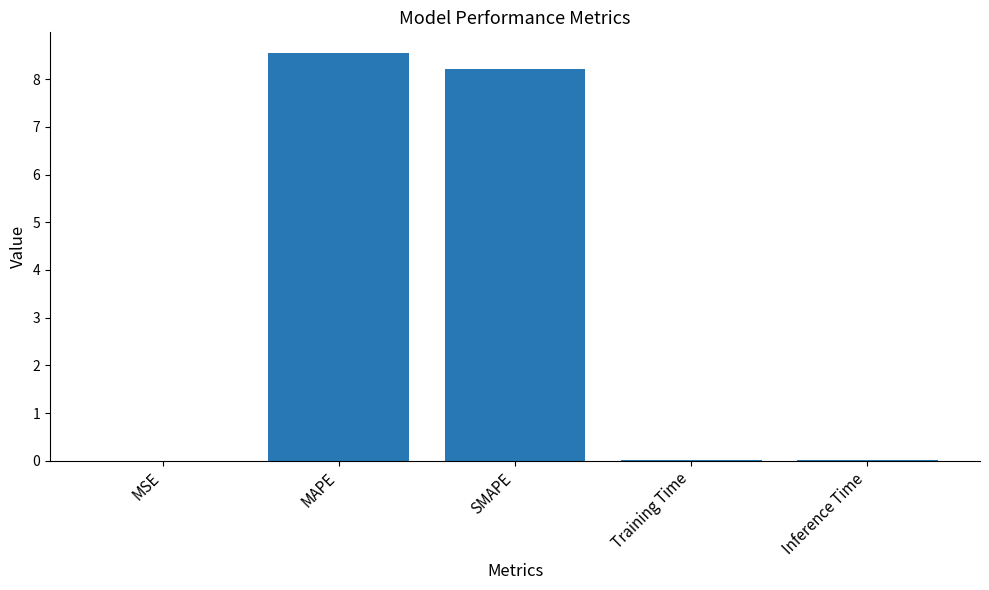

Is it true that the value at Training Time is 0.0?

True